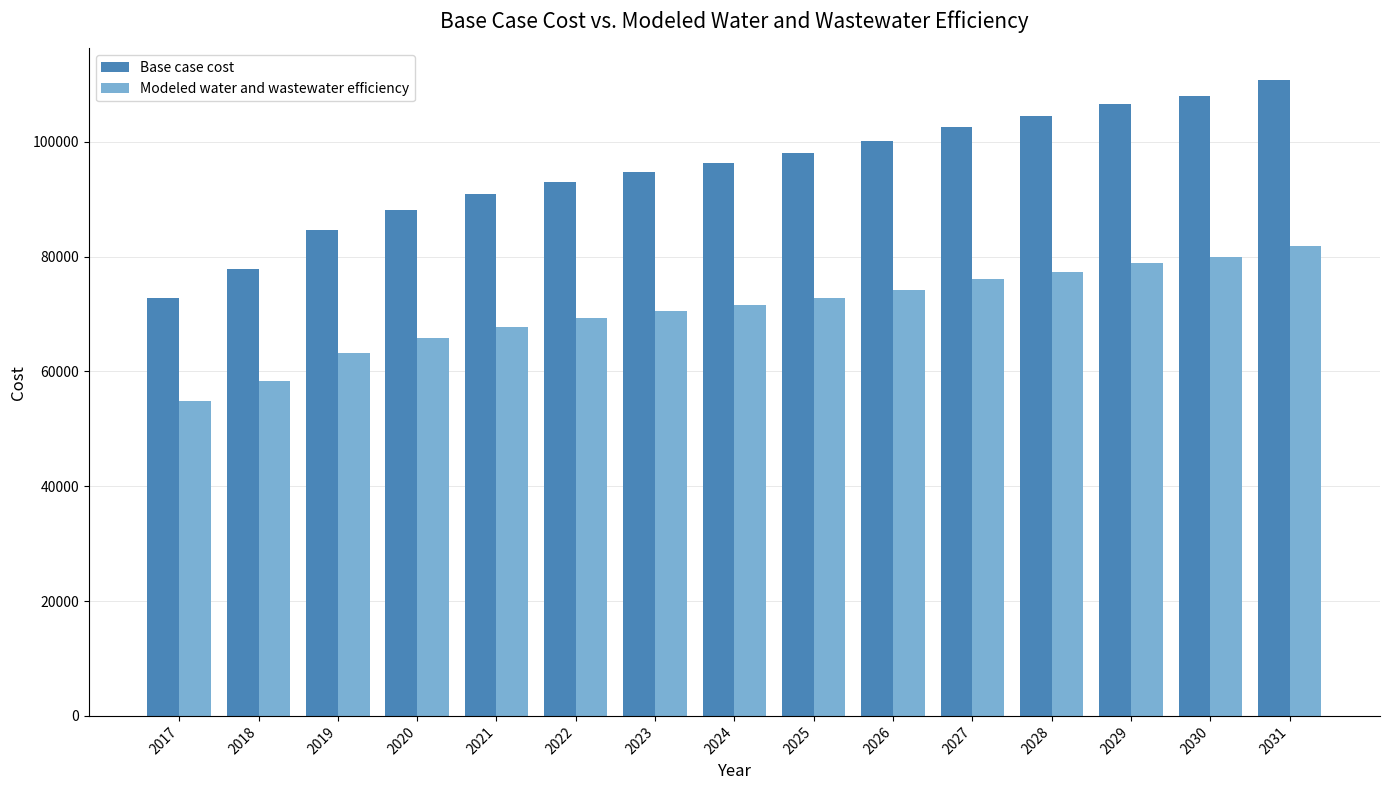

What is the sum of the Base case cost values at 2025 and 2022?

191139.3